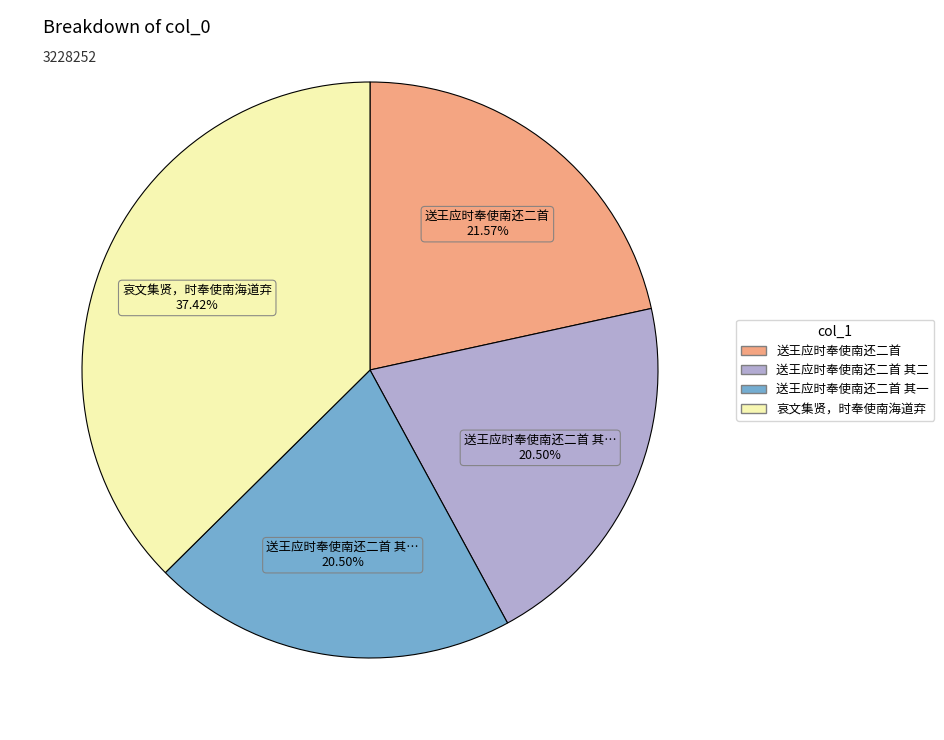

Is there a majority slice in this chart?

No